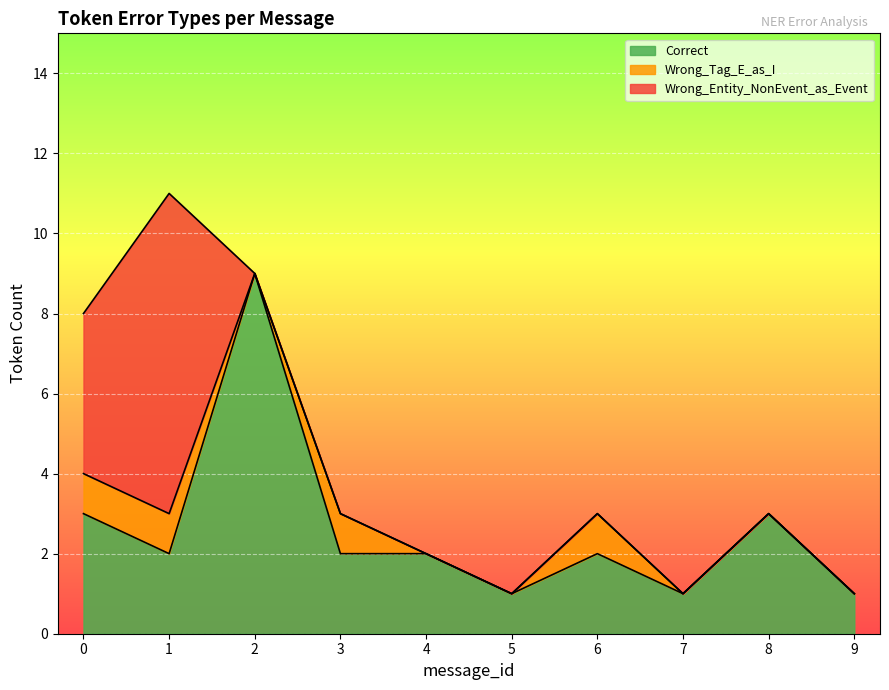

Which category has the highest value in the Wrong_Entity_NonEvent_as_Event series?

1